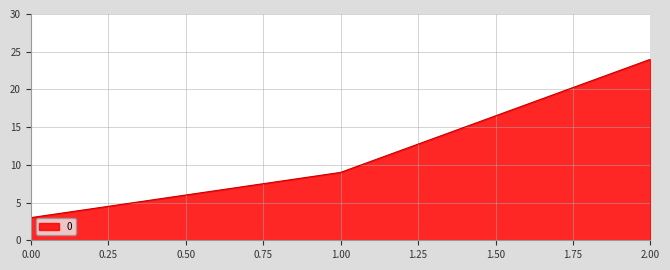

List the labels in order of value, smallest first.

0.00, 1.00, 2.00